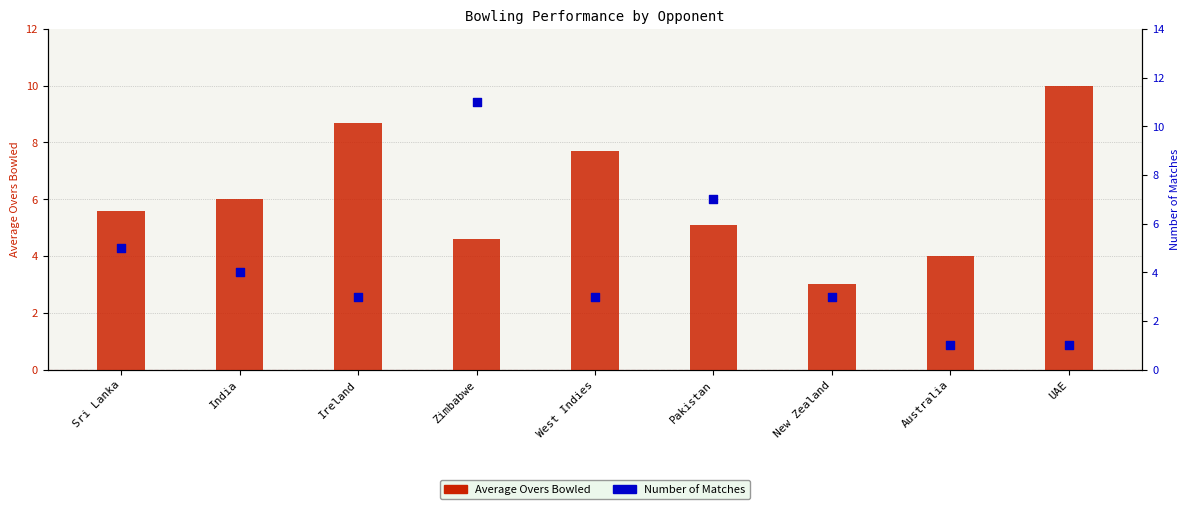

Which series contains the lowest Y value?

Match Count